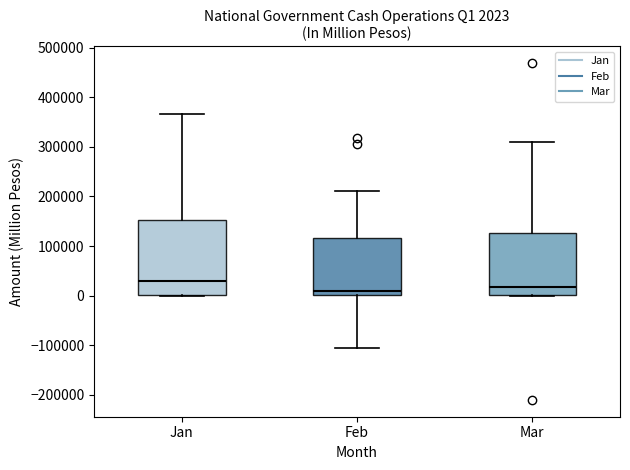

Comparing the boxes themselves (not the whiskers), which one is the tallest?

Jan